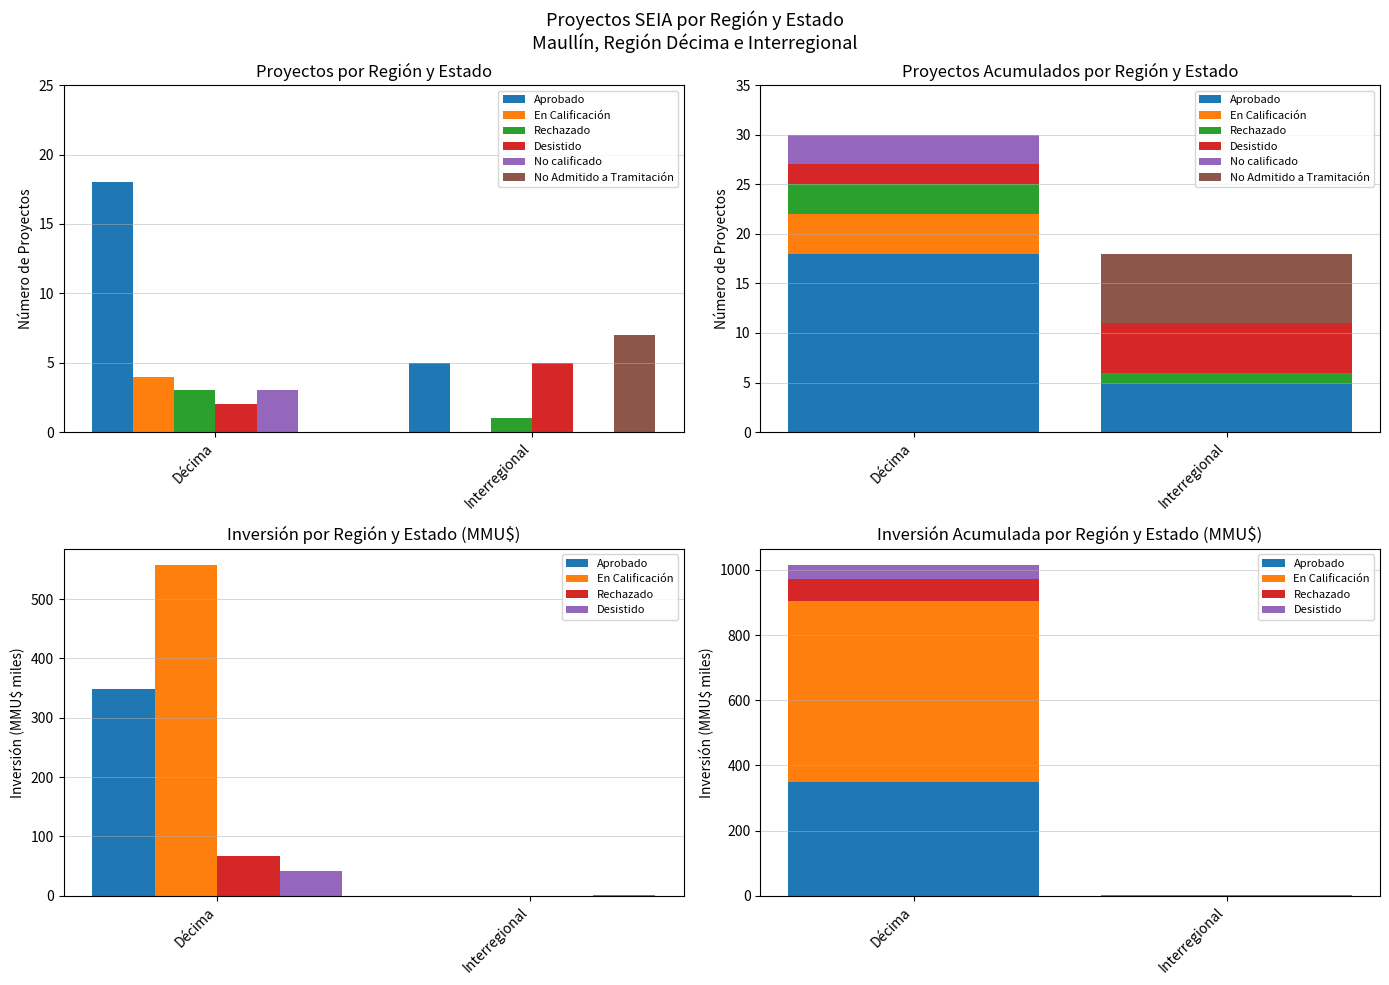

What is the value of the No Admitido a Tramitación bar at the 2nd from the left?

7.0